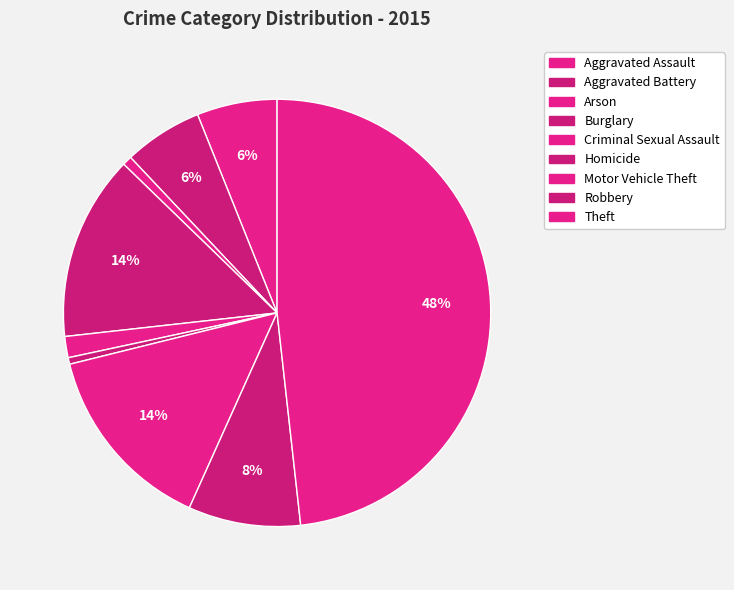

To the nearest percent, what is the difference between the Burglary and Aggravated Battery slice percentages?

8%